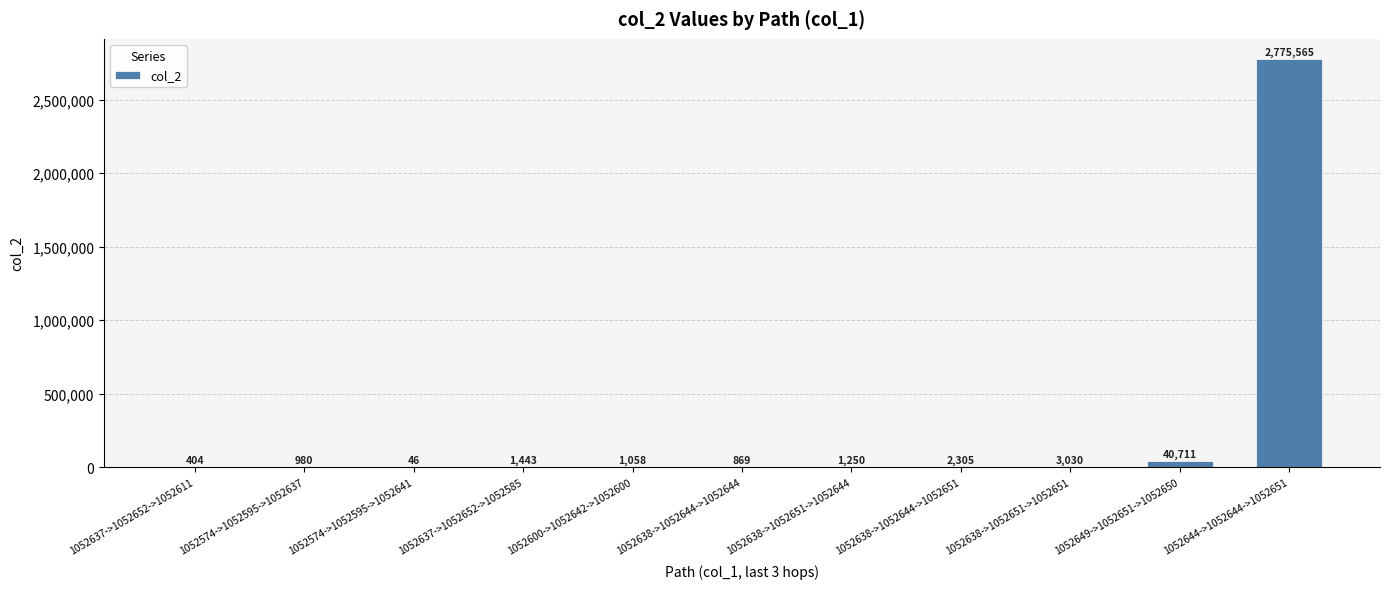

What is the sum of all values?

2827661